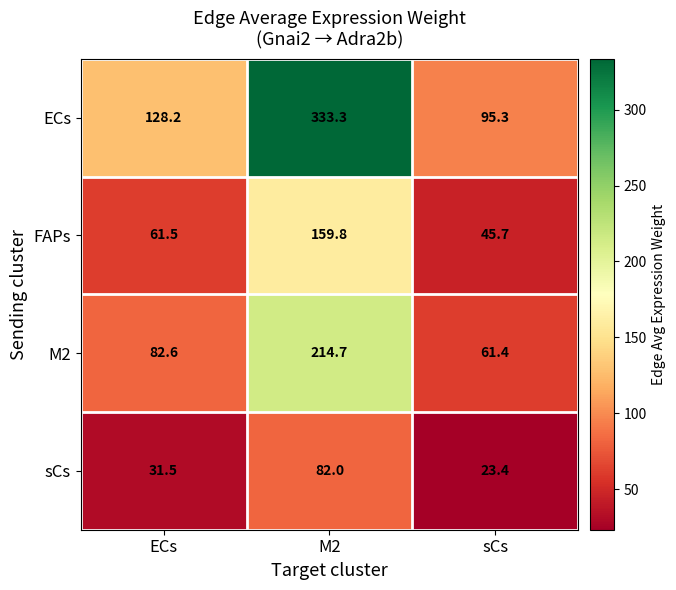

What is the average value of the FAPs series?

89.0